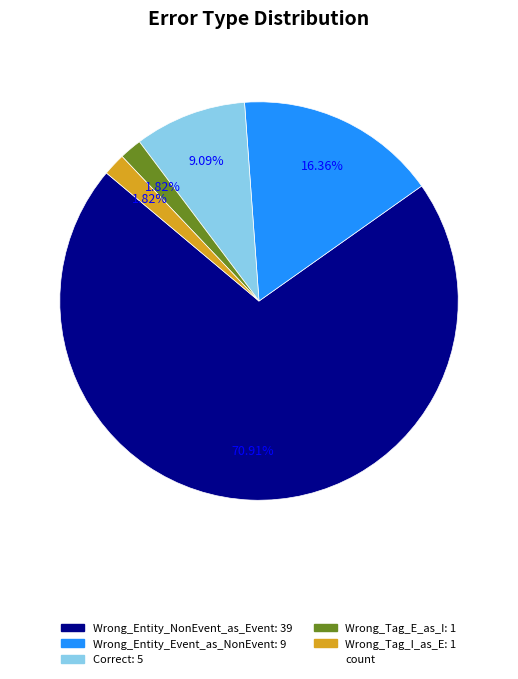

Does any single category account for the majority?

Yes